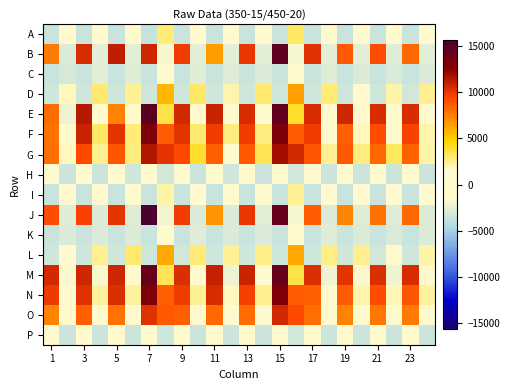

Which label corresponds to the smallest value in the chart?

7